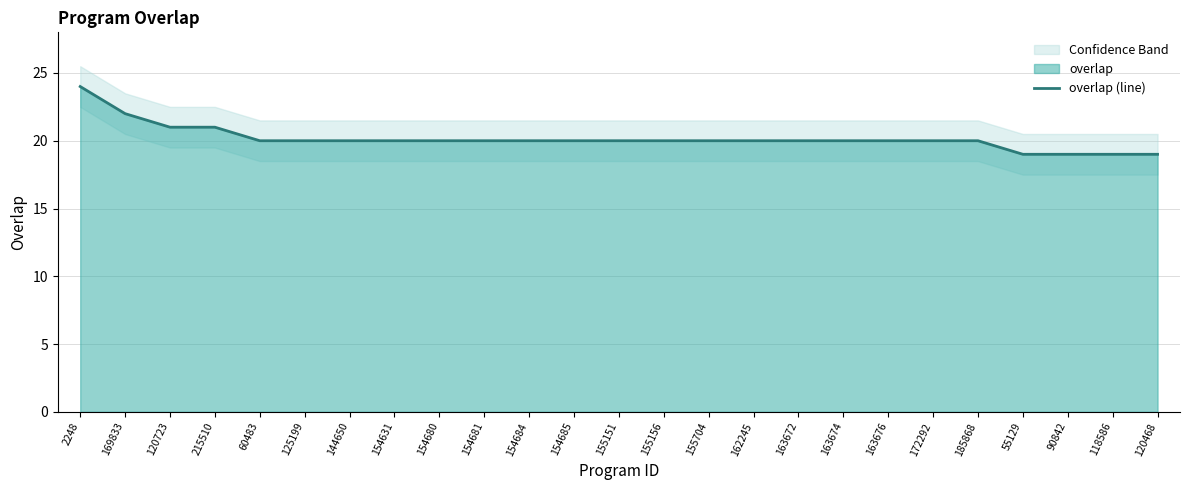

At which label does the data first exceed 20?

2248